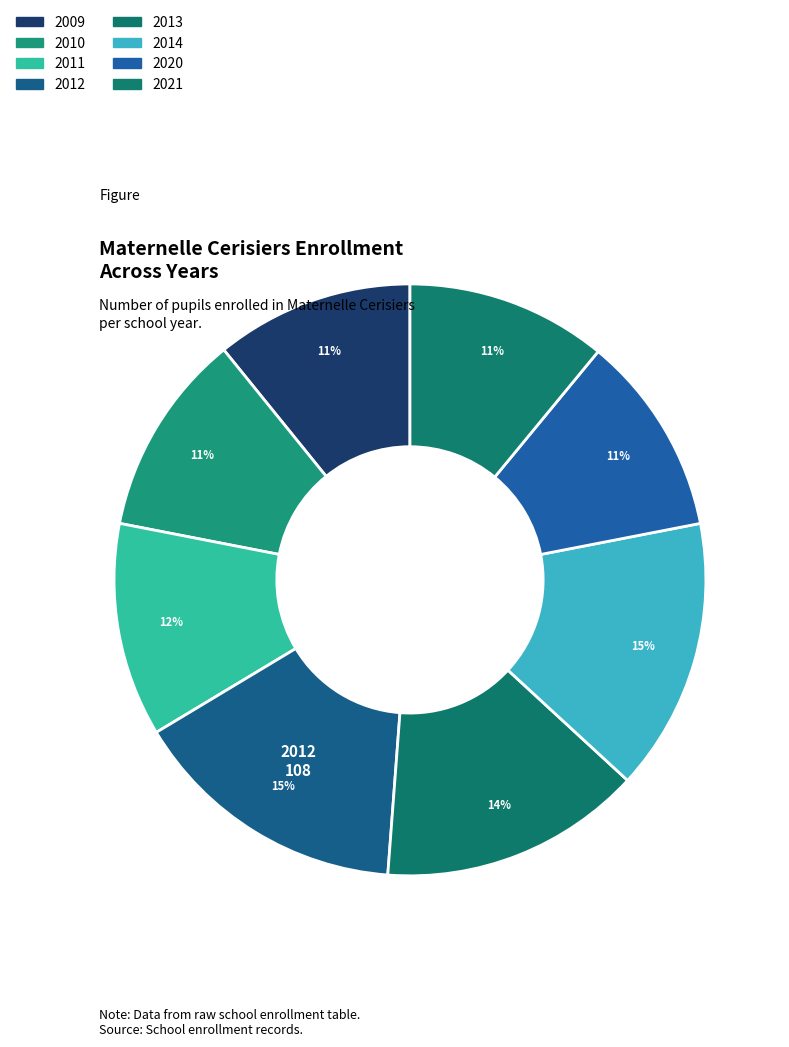

Is it true that 2013 is 29% of the pie?

False